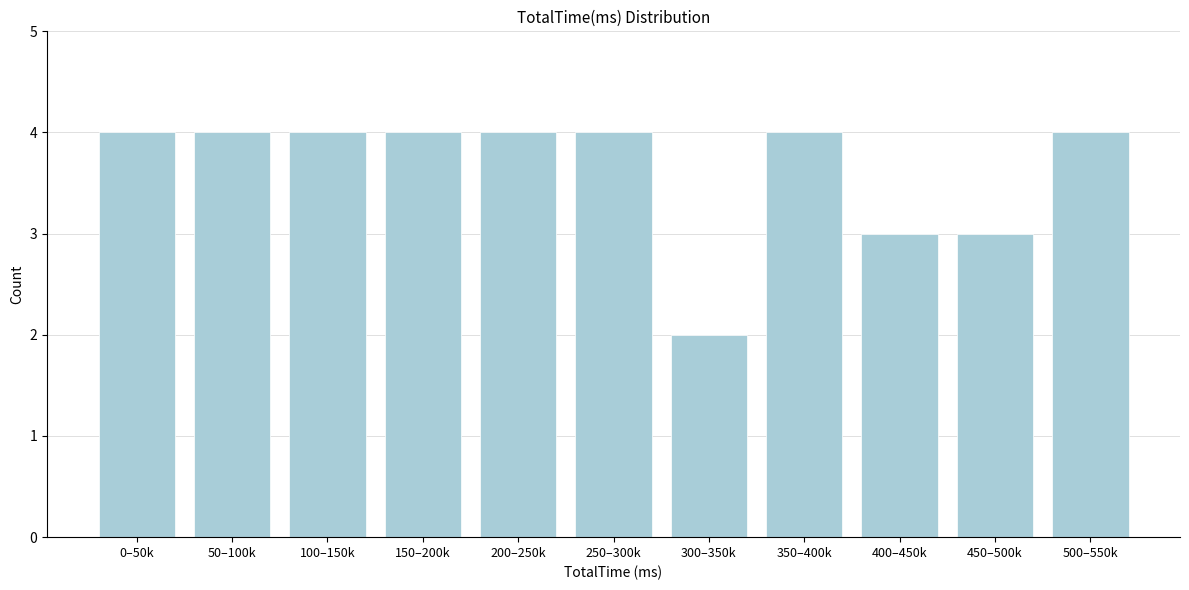

Reading left to right, what are all the values shown in this chart?

0–50k=4	50–100k=4	100–150k=4	150–200k=4	200–250k=4	250–300k=4	300–350k=2	350–400k=4	400–450k=3	450–500k=3	500–550k=4